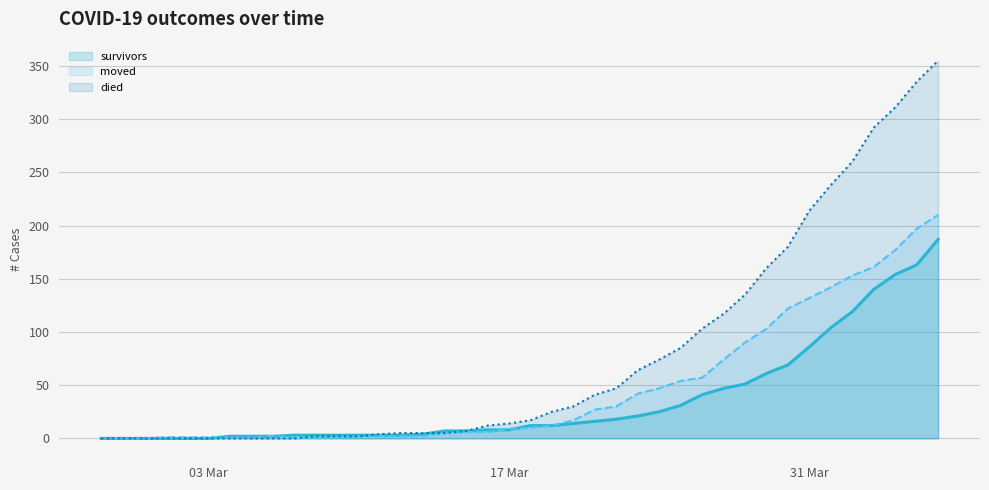

What are all the series names shown in the legend?

survivors, moved, died